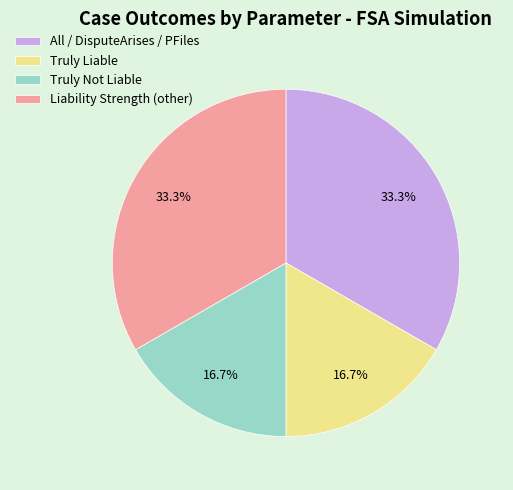

Combined, do Truly Not Liable and Truly Liable account for over 50%?

No